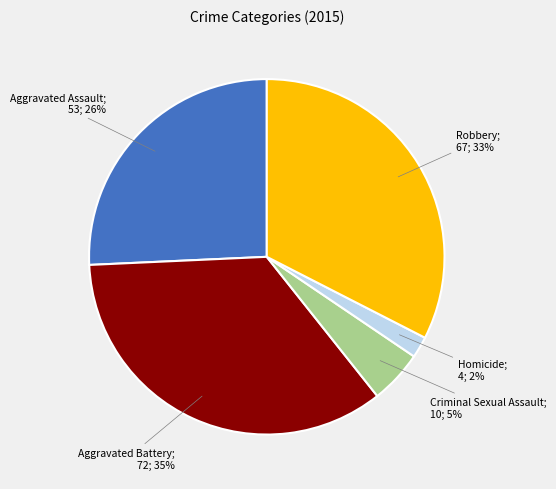

To the nearest percent, what is the difference between the largest and smallest slice percentages?

33%